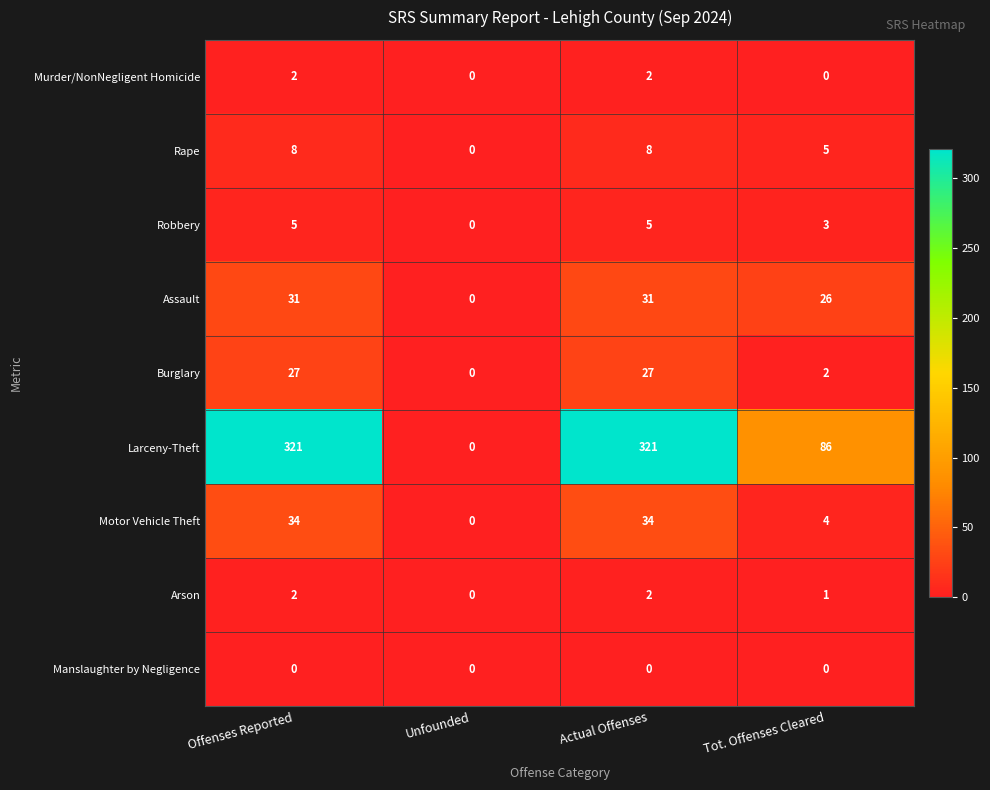

What is the maximum value for Motor Vehicle Theft?

34